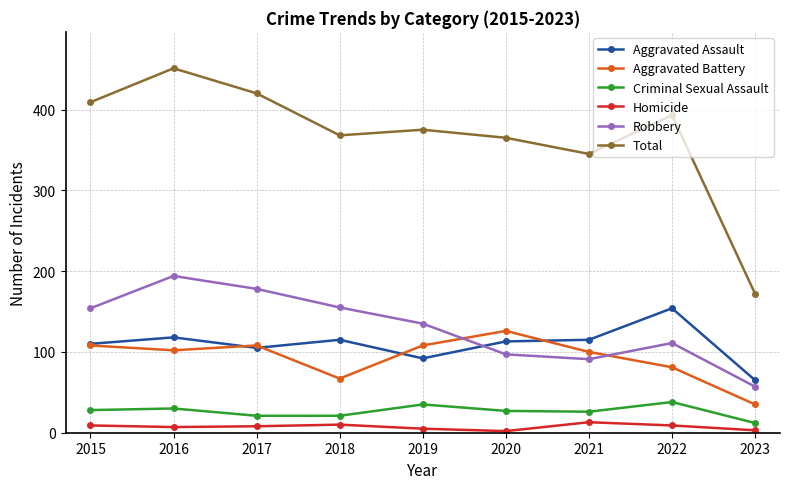

Rank the series by their maximum value, from highest to lowest.

Total, Robbery, Aggravated Assault, Aggravated Battery, Criminal Sexual Assault, Homicide